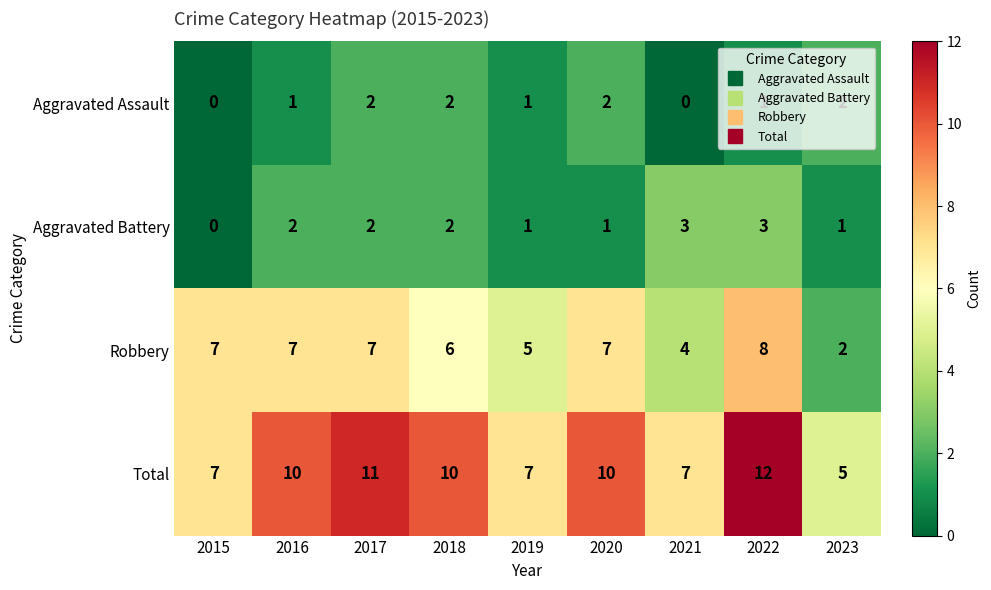

What is the difference between the Total values at 2016 and 2015?

3